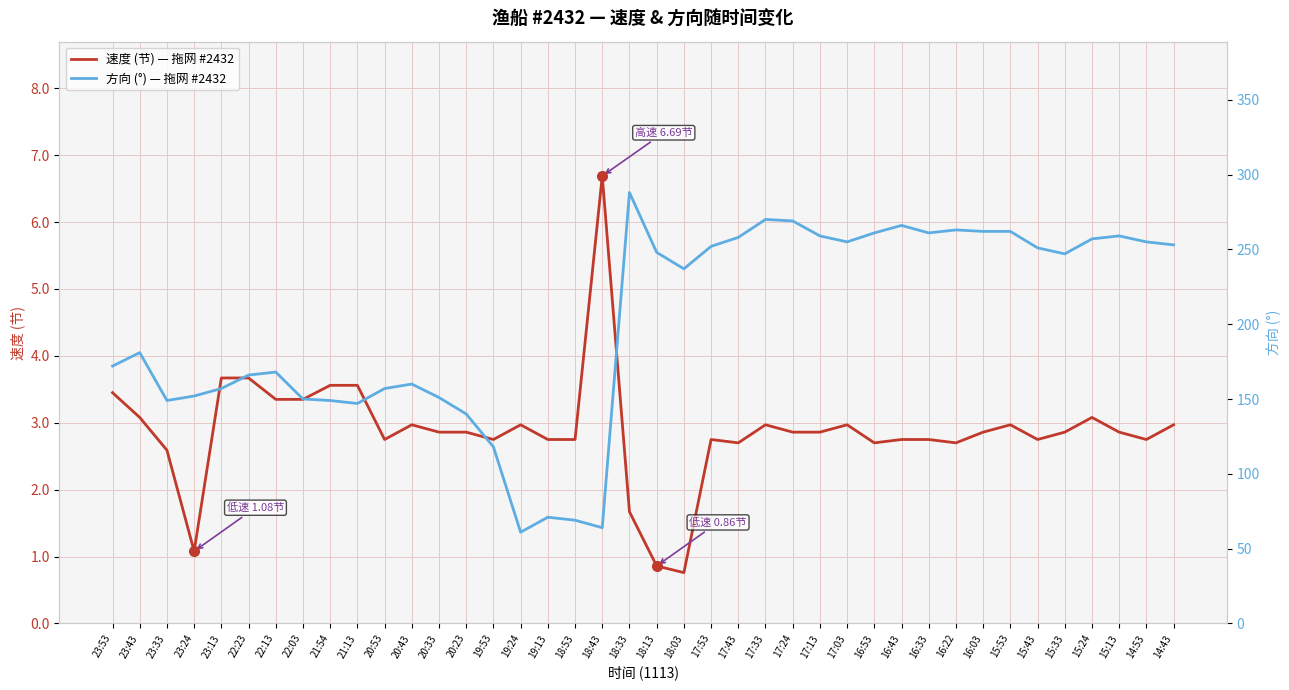

Is it true that 速度 (节) — 拖网 #2432 equals 0.9 at 17:33?

False